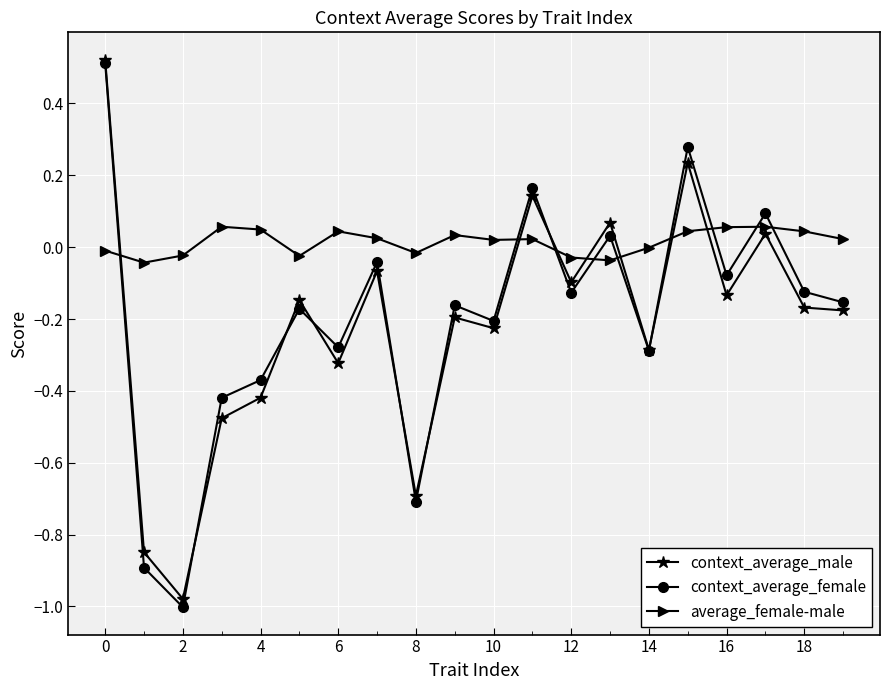

Which series has the largest total across all categories?

average_female-male